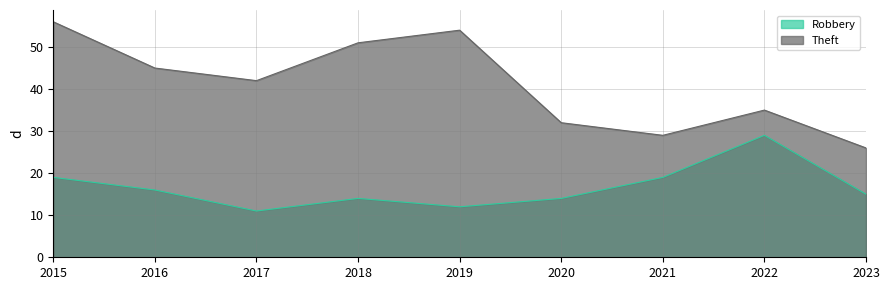

What is the sum of the Robbery values at 2015 and 2023?

34